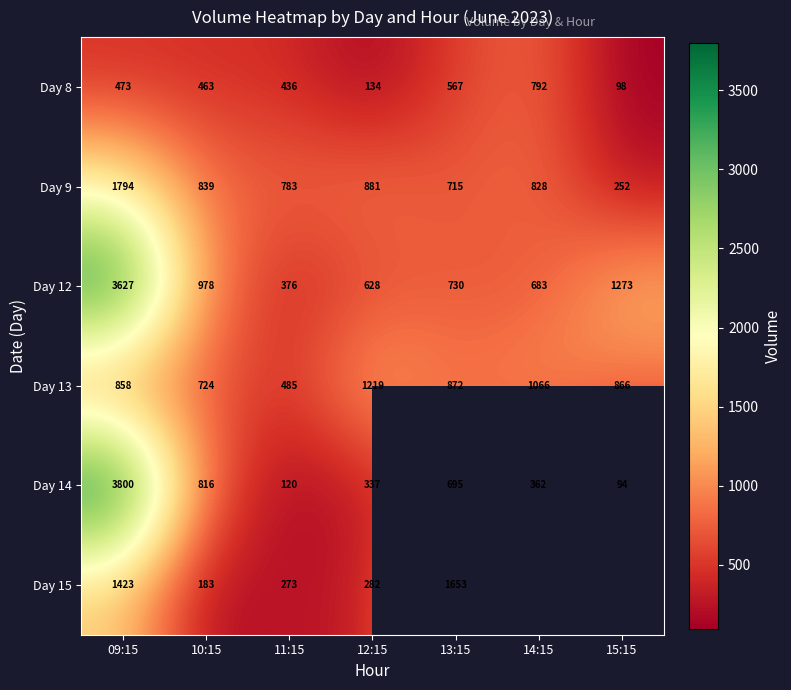

At which category does the chart reach its minimum across all series?

15:15